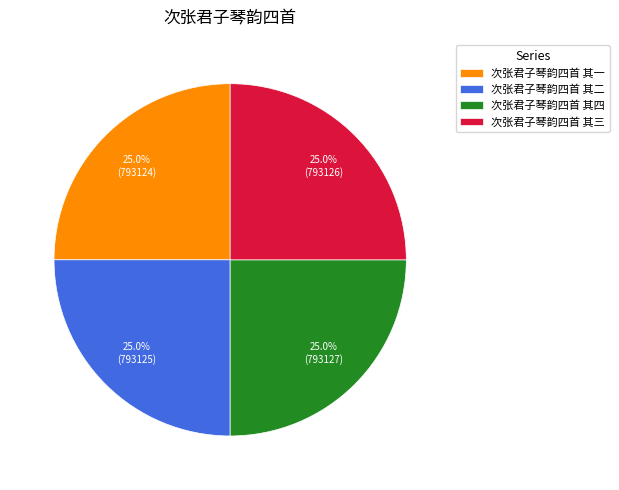

Is 次张君子琴韵四首 其一 the majority of the pie?

No